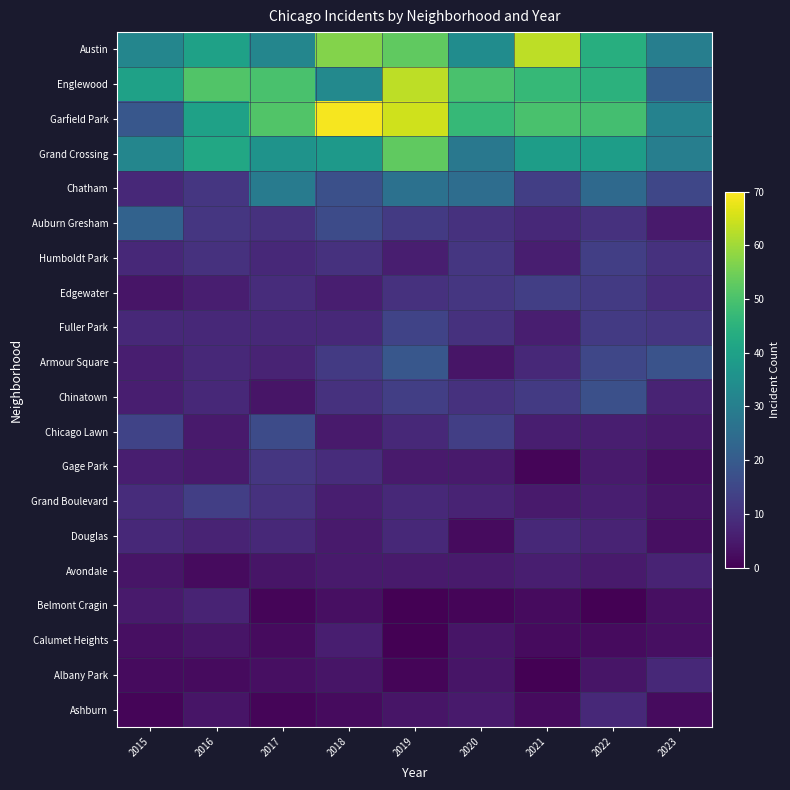

Reading left to right, list all the values displayed in this chart.

Austin: 2015=32	2016=40	2017=32	2018=57	2019=53	2020=34	2021=63	2022=44	2023=30
Englewood: 2015=40	2016=51	2017=50	2018=33	2019=63	2020=50	2021=47	2022=45	2023=21
Garfield Park: 2015=19	2016=40	2017=51	2018=69	2019=65	2020=47	2021=50	2022=49	2023=31
Grand Crossing: 2015=32	2016=42	2017=36	2018=38	2019=53	2020=28	2021=39	2022=39	2023=30
Chatham: 2015=8	2016=11	2017=29	2018=17	2019=26	2020=25	2021=13	2022=24	2023=15
Auburn Gresham: 2015=22	2016=11	2017=10	2018=16	2019=12	2020=10	2021=8	2022=10	2023=5
Humboldt Park: 2015=8	2016=10	2017=8	2018=10	2019=6	2020=11	2021=6	2022=13	2023=10
Edgewater: 2015=4	2016=6	2017=9	2018=6	2019=10	2020=11	2021=13	2022=12	2023=9
Fuller Park: 2015=8	2016=8	2017=8	2018=8	2019=14	2020=10	2021=6	2022=12	2023=11
Armour Square: 2015=6	2016=8	2017=7	2018=12	2019=19	2020=4	2021=8	2022=15	2023=18
Chinatown: 2015=6	2016=8	2017=4	2018=10	2019=13	2020=10	2021=12	2022=17	2023=7
Chicago Lawn: 2015=14	2016=5	2017=16	2018=5	2019=8	2020=13	2021=6	2022=6	2023=5
Gage Park: 2015=6	2016=5	2017=11	2018=9	2019=5	2020=5	2021=1	2022=5	2023=3
Grand Boulevard: 2015=9	2016=13	2017=10	2018=6	2019=8	2020=7	2021=5	2022=6	2023=4
Douglas: 2015=8	2016=7	2017=8	2018=5	2019=8	2020=2	2021=8	2022=7	2023=3
Avondale: 2015=4	2016=2	2017=4	2018=5	2019=5	2020=5	2021=6	2022=5	2023=7
Belmont Cragin: 2015=5	2016=7	2017=1	2018=3	2019=0	2020=1	2021=2	2022=0	2023=3
Calumet Heights: 2015=3	2016=4	2017=2	2018=6	2019=0	2020=4	2021=2	2022=2	2023=3
Albany Park: 2015=2	2016=2	2017=3	2018=4	2019=1	2020=4	2021=0	2022=4	2023=8
Ashburn: 2015=1	2016=4	2017=1	2018=2	2019=4	2020=5	2021=2	2022=8	2023=2